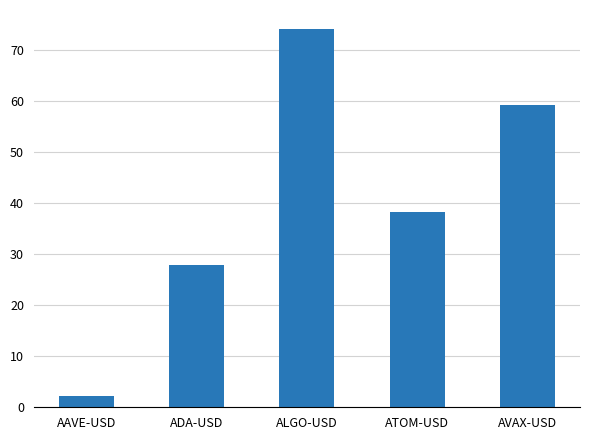

Reading left to right, transcribe all the data shown in this chart.

2.2	27.9	74.2	38.3	59.4